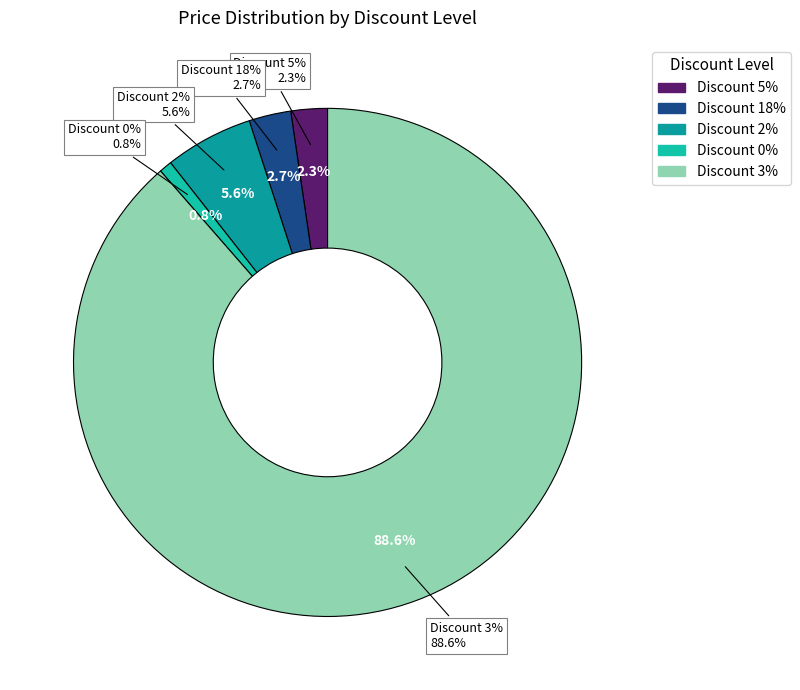

To the nearest percent, what is the average slice percentage?

20%